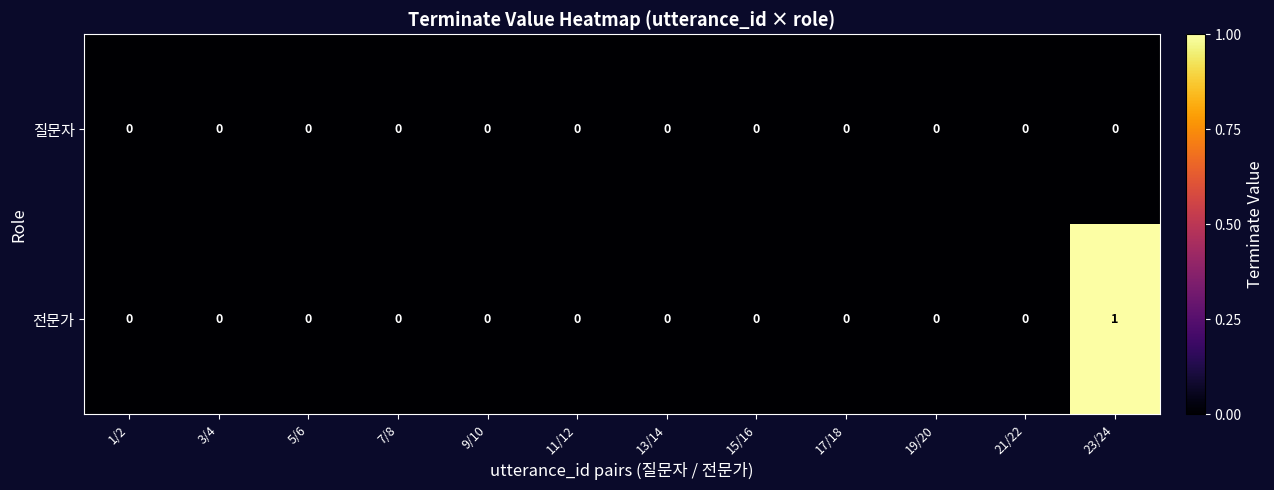

Which series has the widest spread of values?

전문가